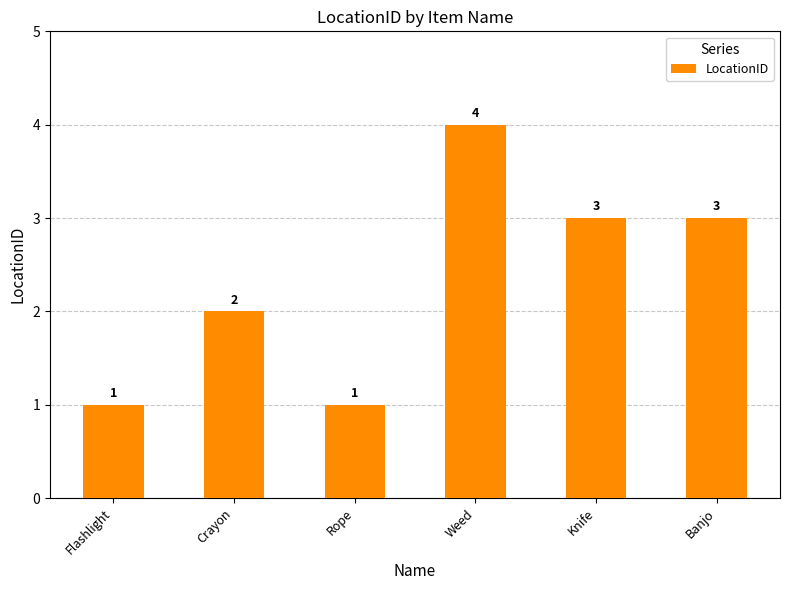

What is the minimum value shown in the chart?

1